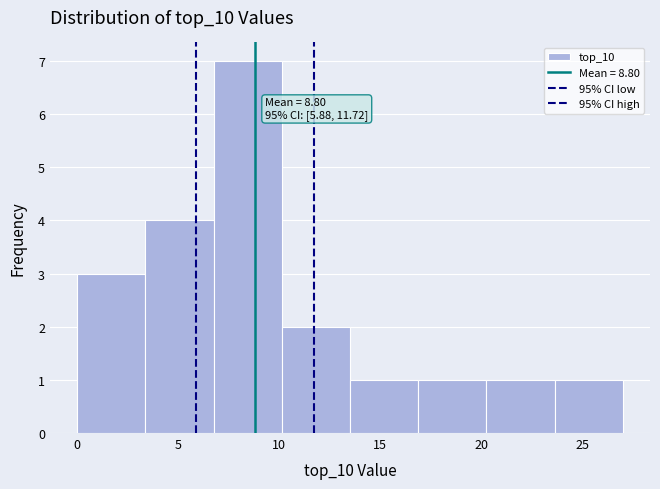

Over which range of the x-axis is the bar tallest?

7.0 to 10.0